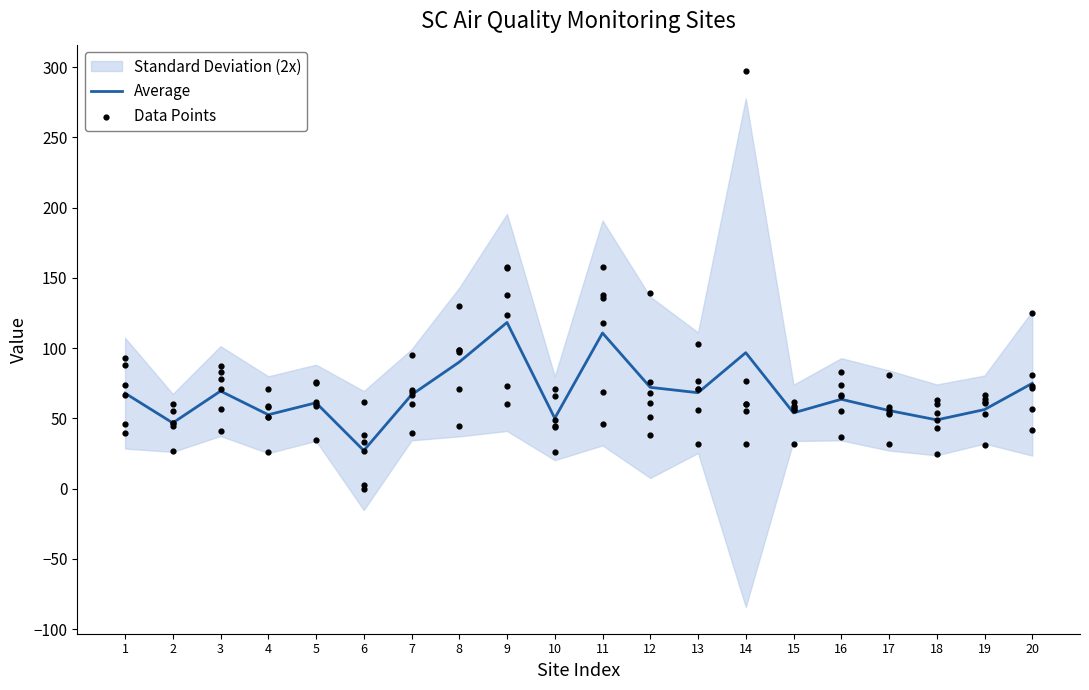

Is the value of Data Points at 16 greater than the value of Average at 1?

Yes